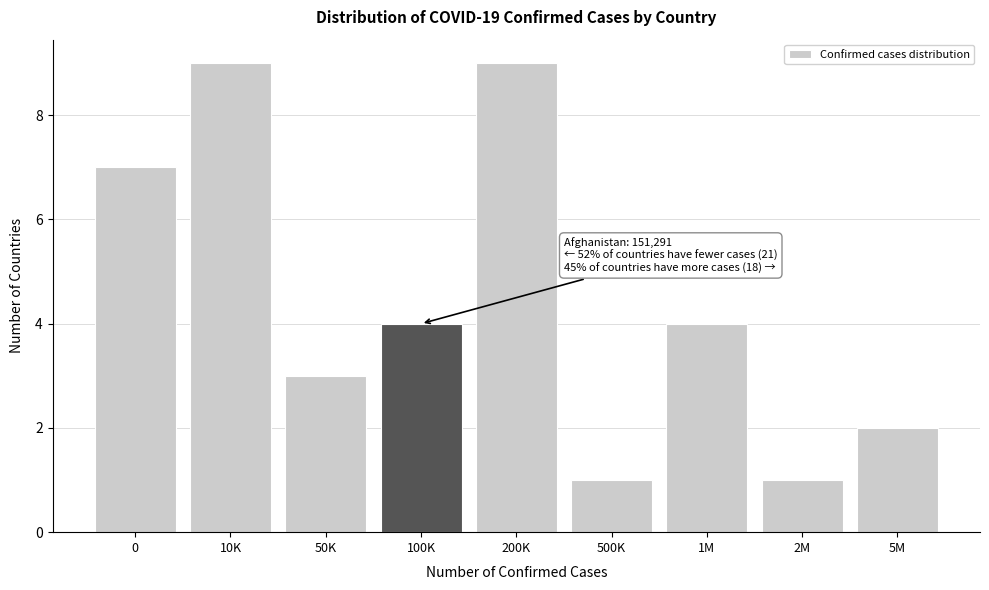

Reading left to right, list all the values displayed in this chart.

7	9	3	4	9	1	4	1	2